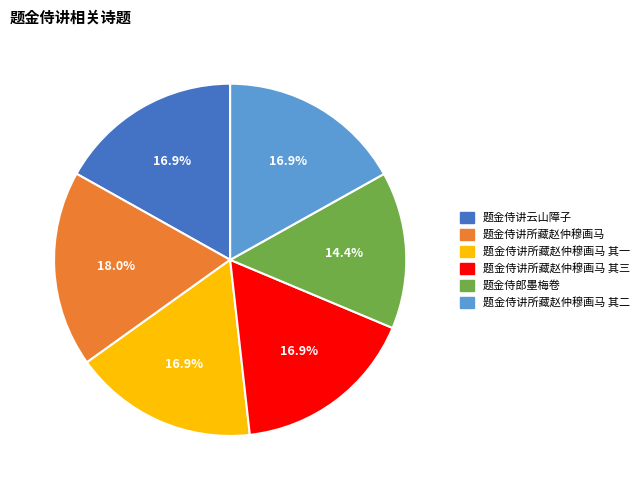

Which slice is the largest?

题金侍讲所藏赵仲穆画马